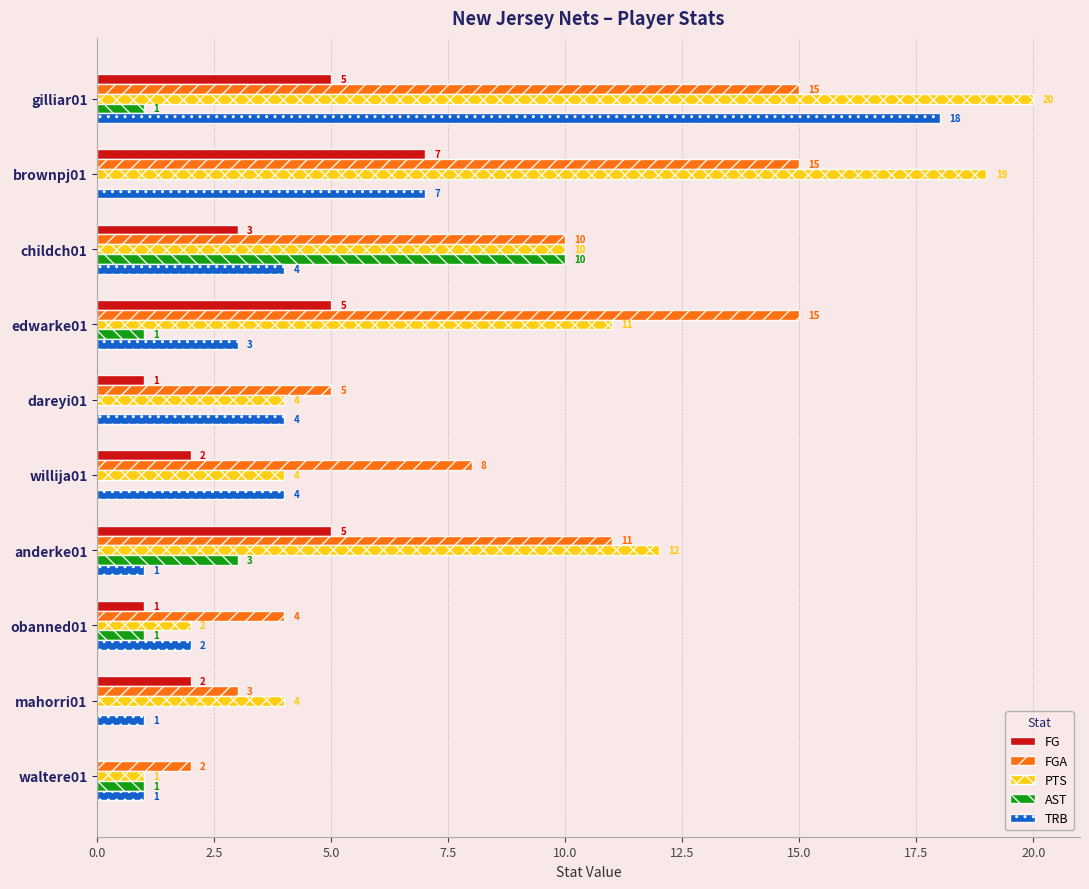

What is the greatest value displayed?

20